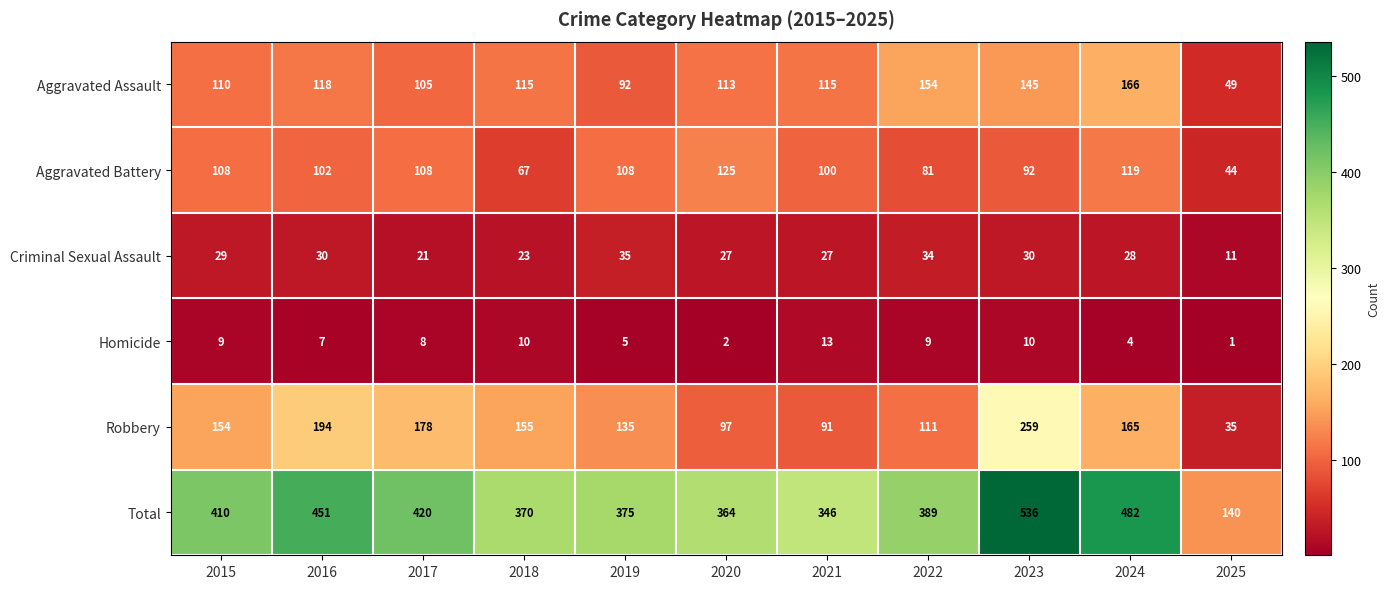

What is the average value of the Aggravated Assault series?

117